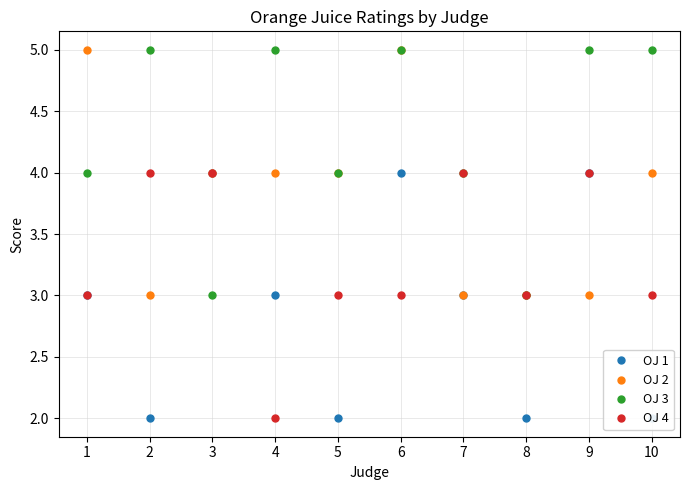

Between 8 and 6, which is larger?

6